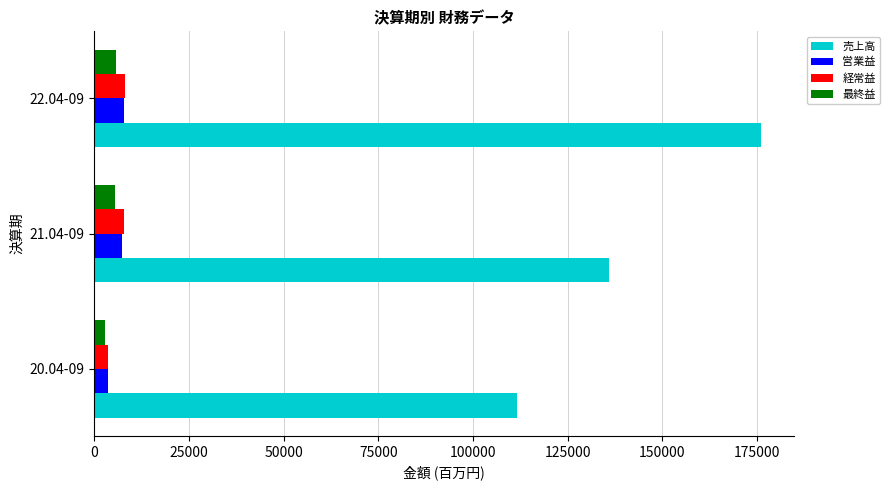

Which series has the largest range (max minus min)?

売上高